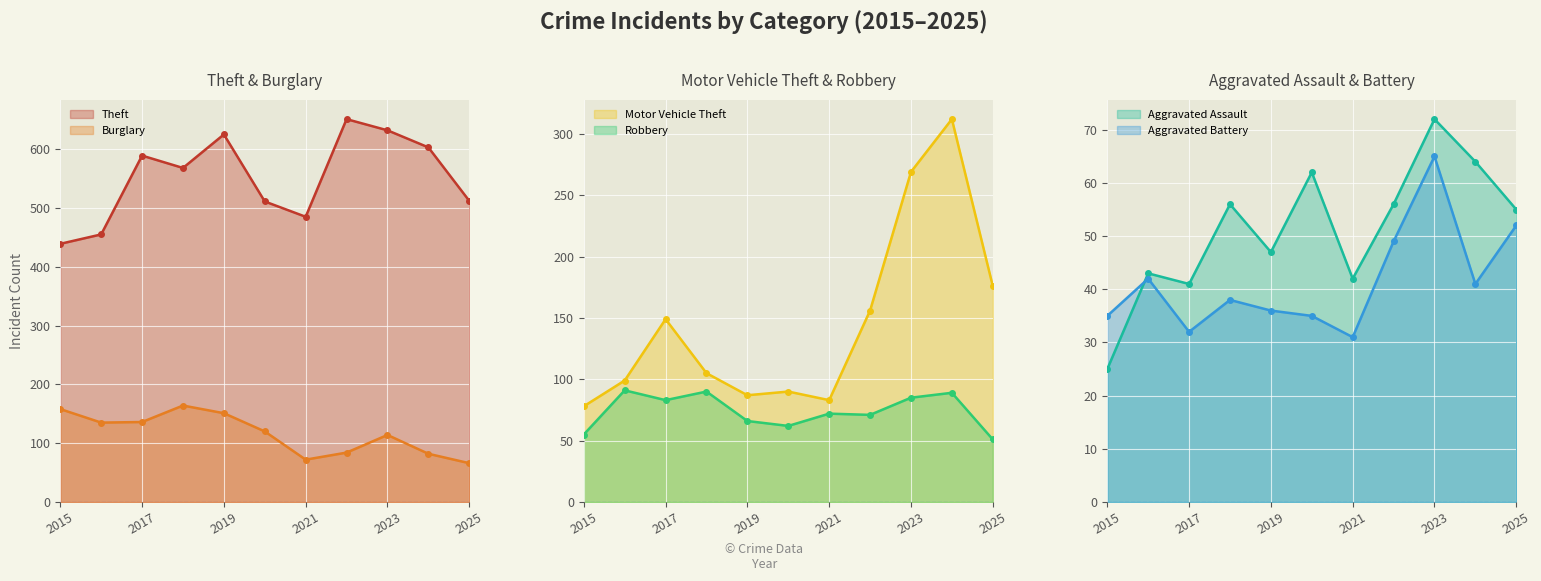

True or false: Burglary and Motor Vehicle Theft intersect in this chart.

True